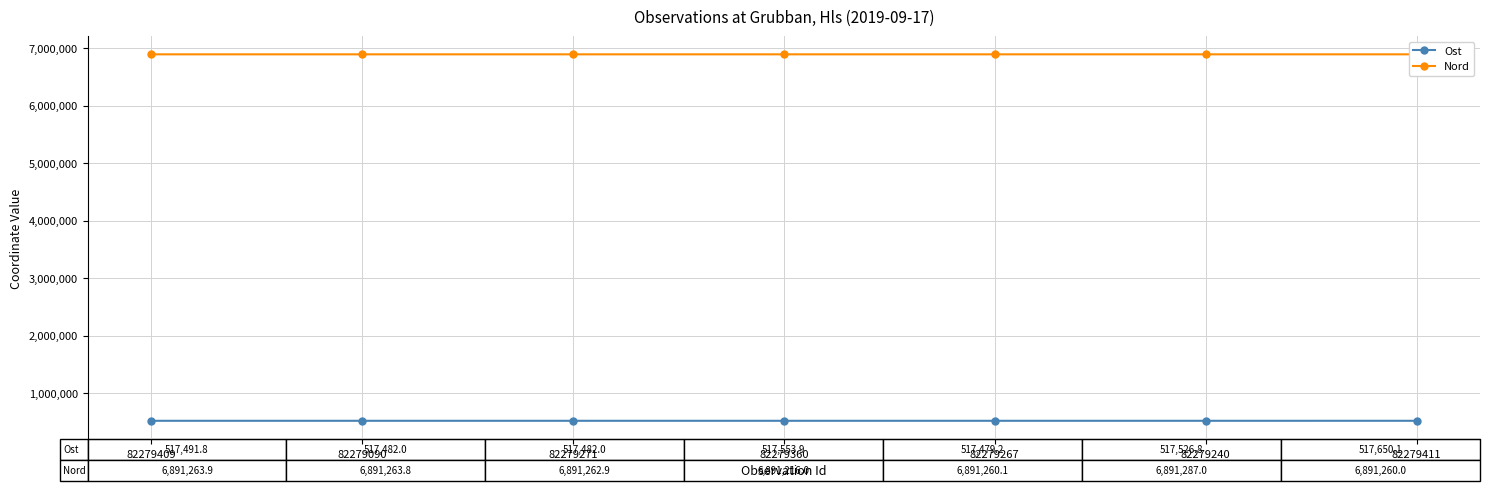

What is the sum of all Ost values?

3622665.9